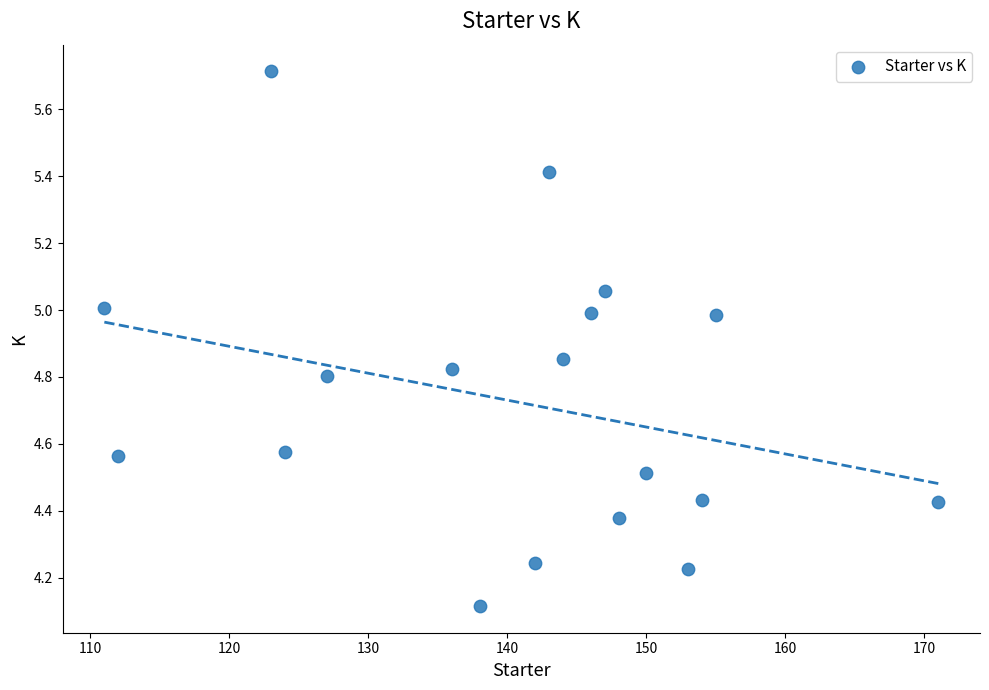

What is the range of Y values (max minus min)?

1.6